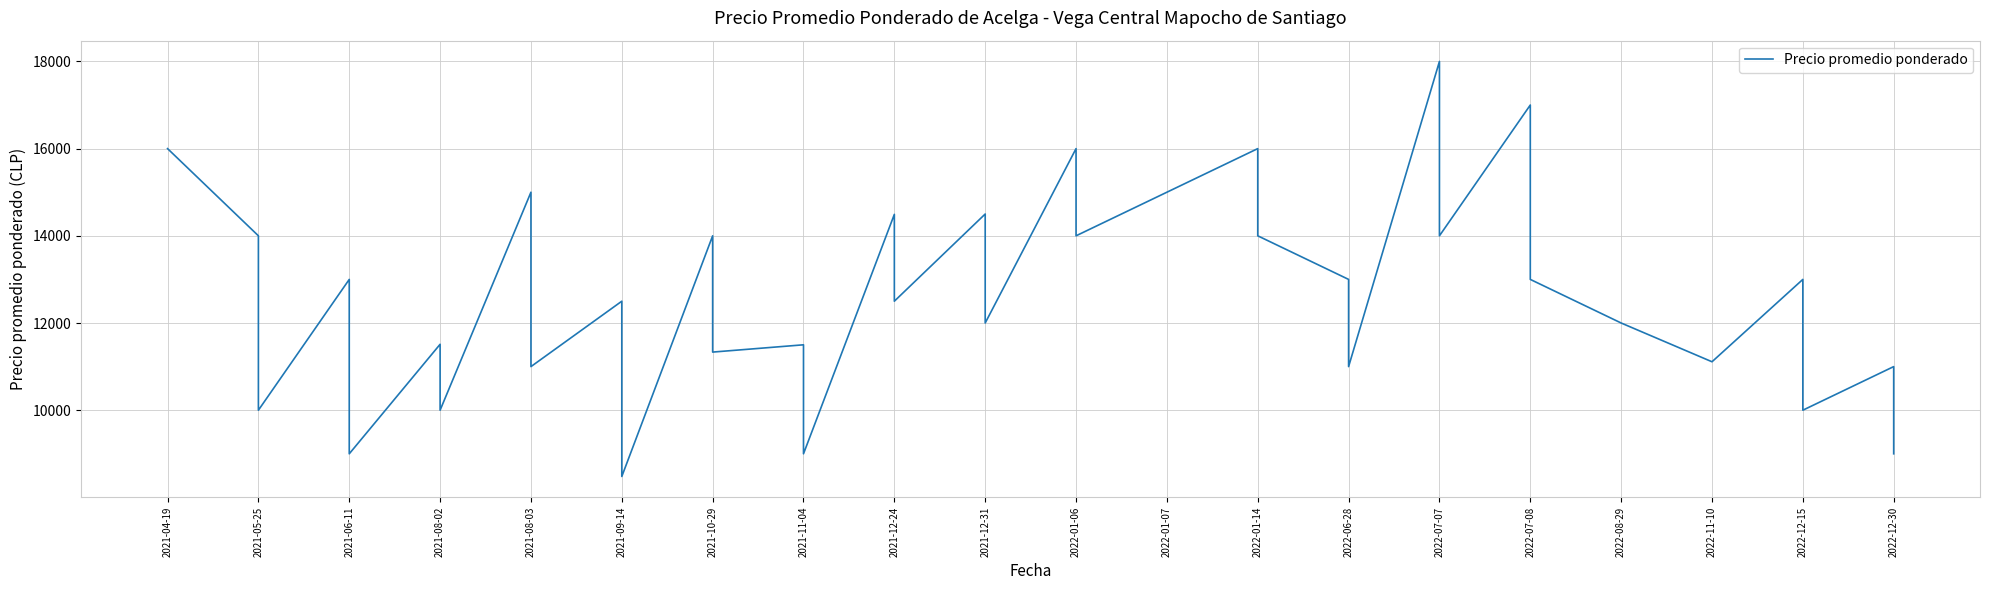

How many lines are shown in the chart?

1